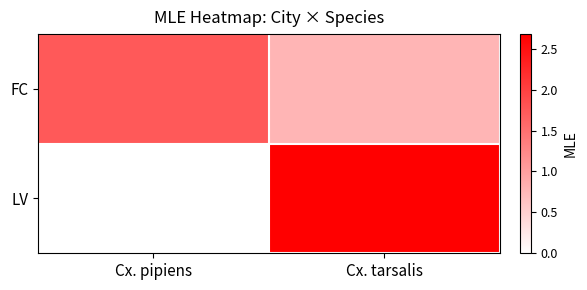

Which series changed the most between Cx. pipiens and Cx. tarsalis?

LV